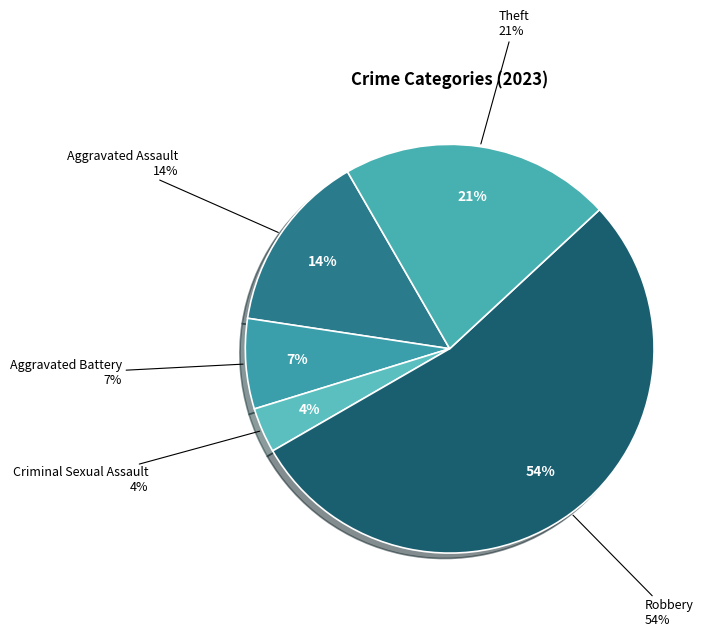

To the nearest percent, what percentage of the pie is Theft?

21%